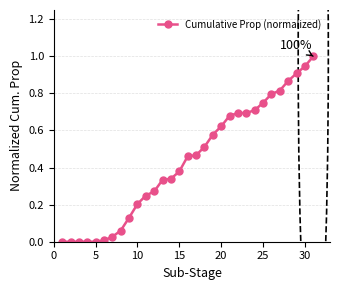

Does the chart have visible grid lines?

Yes